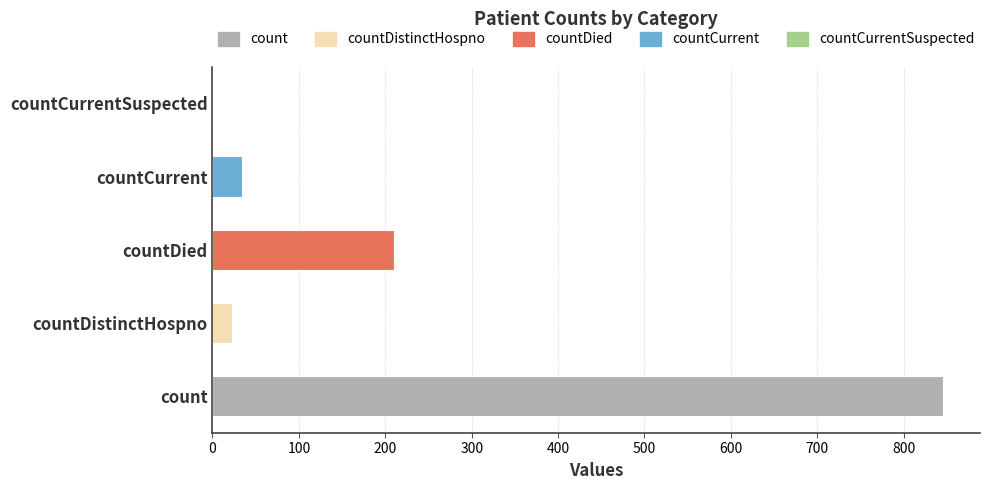

What is the sum of the values at countCurrent and count?

880